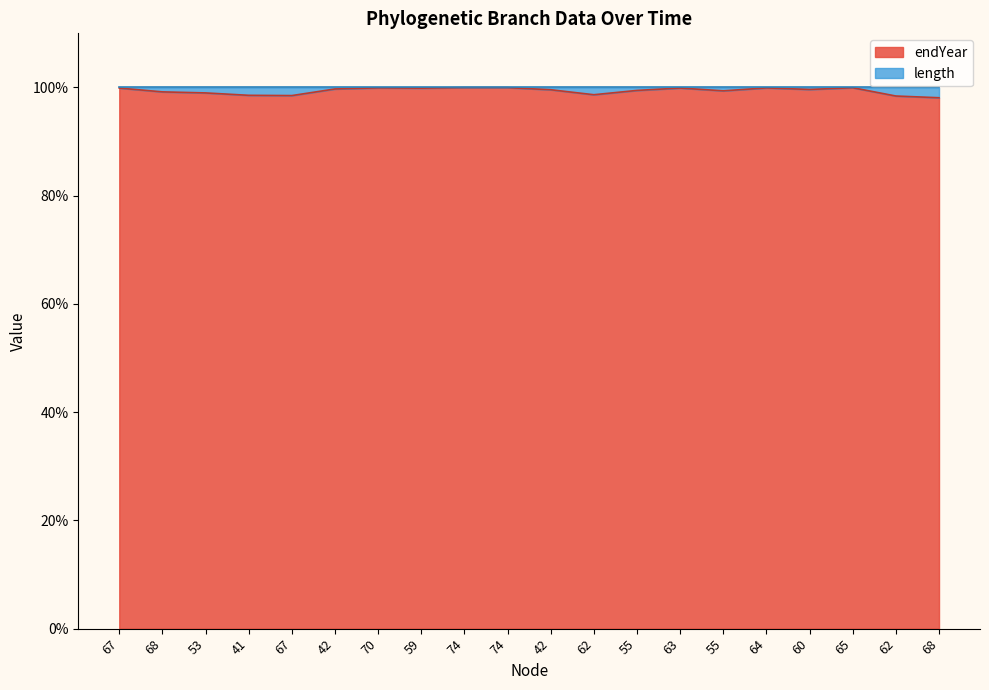

Reading right to left, list all the values displayed in this chart.

68=98.1	62=98.4	65=99.9	60=99.6	64=99.9	55=99.4	63=99.9	55=99.5	62=98.7	42=99.6	74=100.0	74=100.0	59=99.9	70=99.9	42=99.7	67=98.5	41=98.5	53=99.0	68=99.2	67=99.9